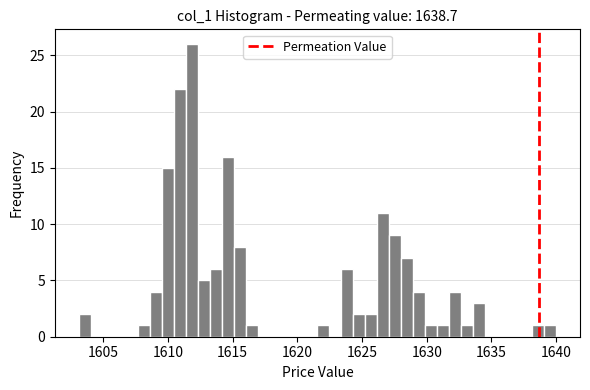

Around what value on the x-axis is the tallest bar? Give the approximate position of its centre, as read against the axis.

1612.0